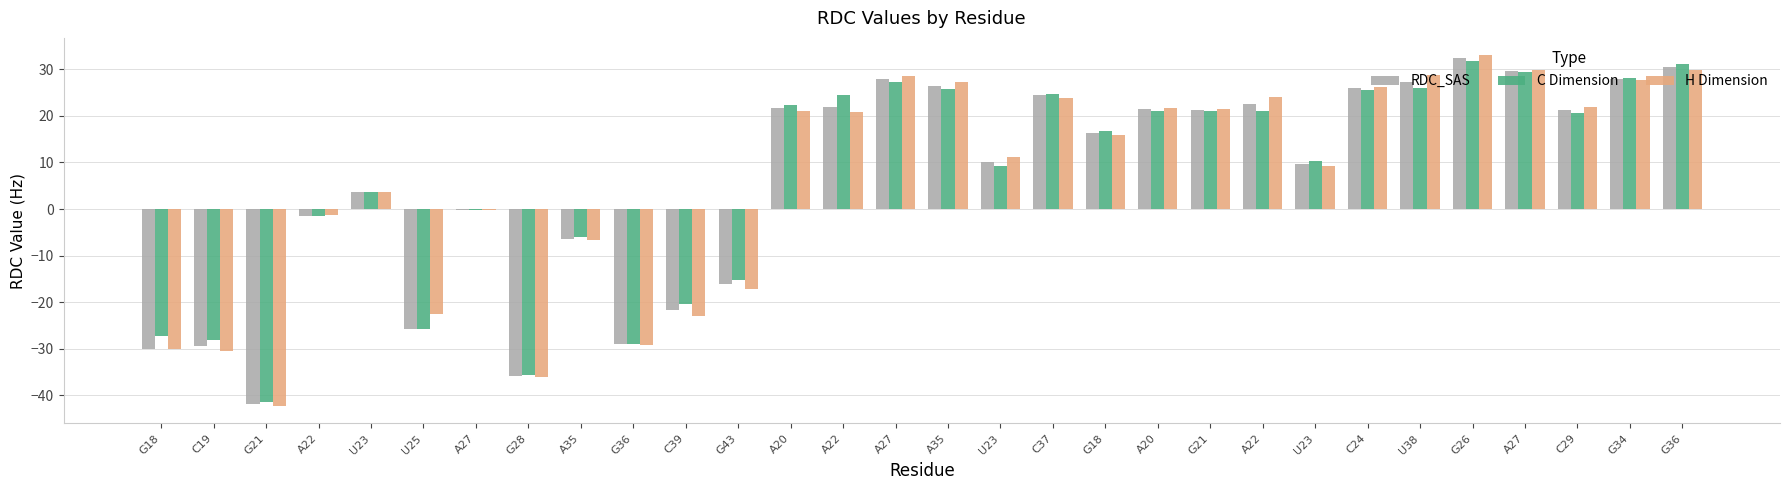

What are all the series names shown in the legend?

RDC_SAS, C Dimension, H Dimension